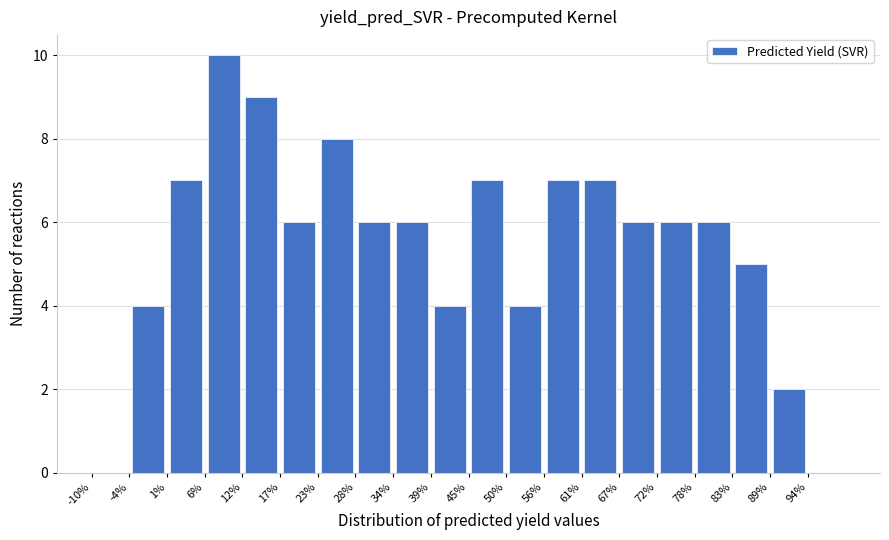

Which range on the x-axis has the tallest bar?

6.5 to 12.0